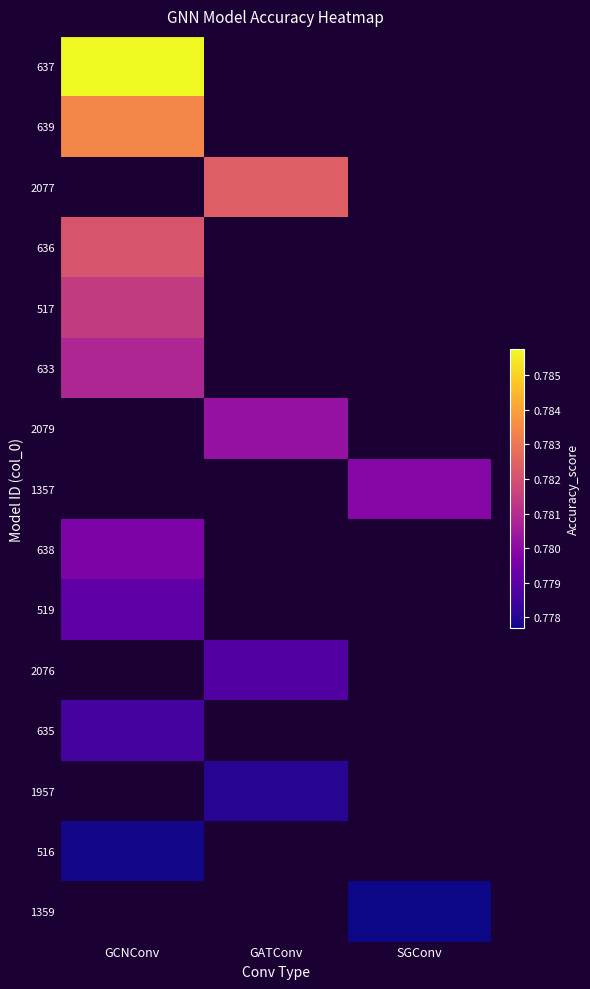

Is the value of 1359 at GCNConv greater than the value of 516 at GCNConv?

No